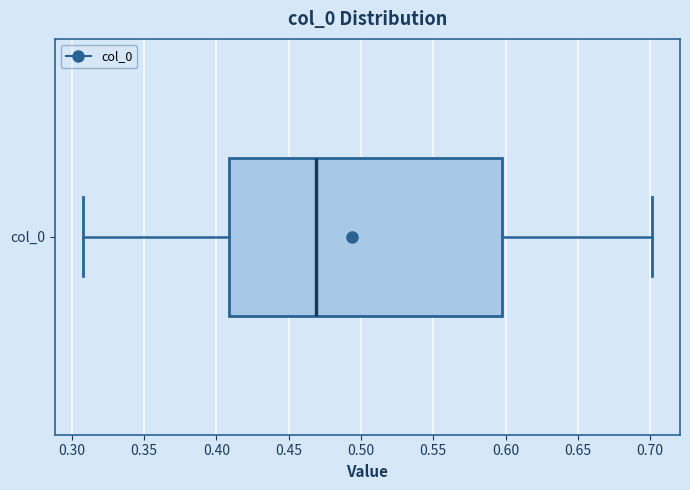

Read this box plot against the x-axis: the position of the median line, the range covered by the box, and the ends of both whiskers. The values are not printed on the chart, so give them approximately, as read against the axis.

median 0.470, box 0.410 to 0.595, whiskers 0.310 to 0.700